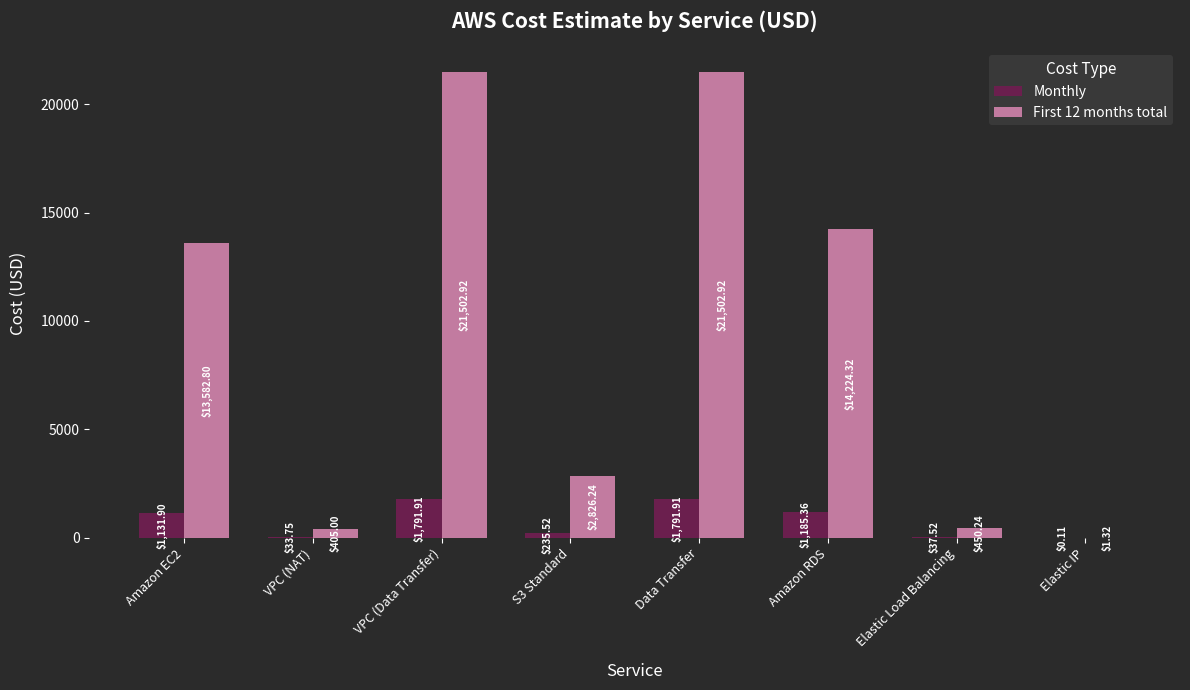

Which series has the largest total across all categories?

First 12 months total